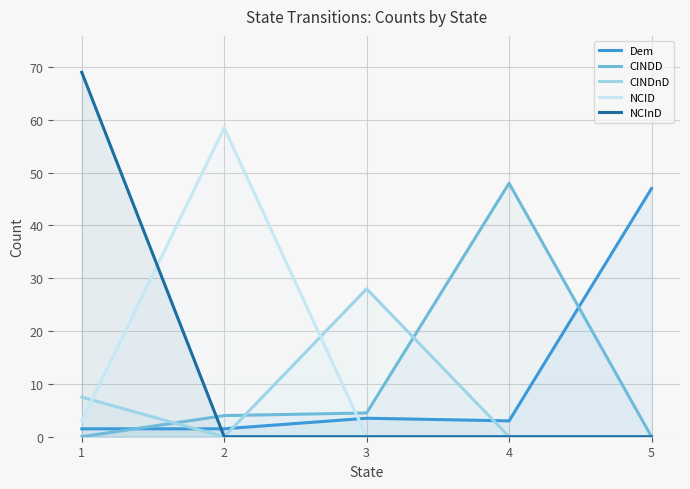

How many interior local peaks does the CINDD series have?

1